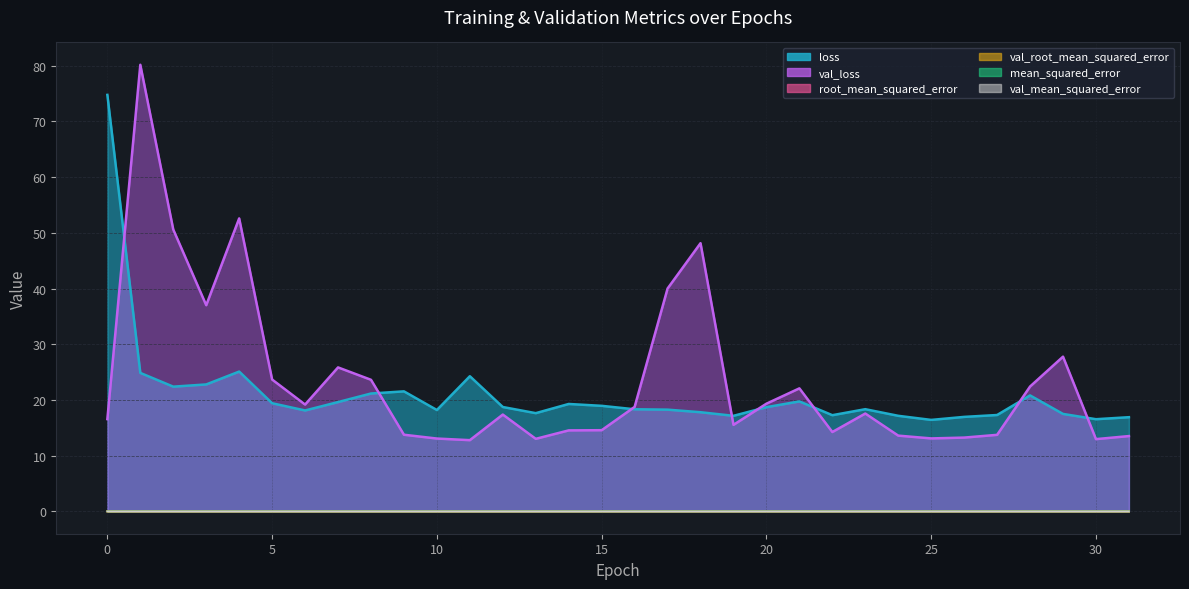

What is the difference between the highest and lowest values at 25?

16.4